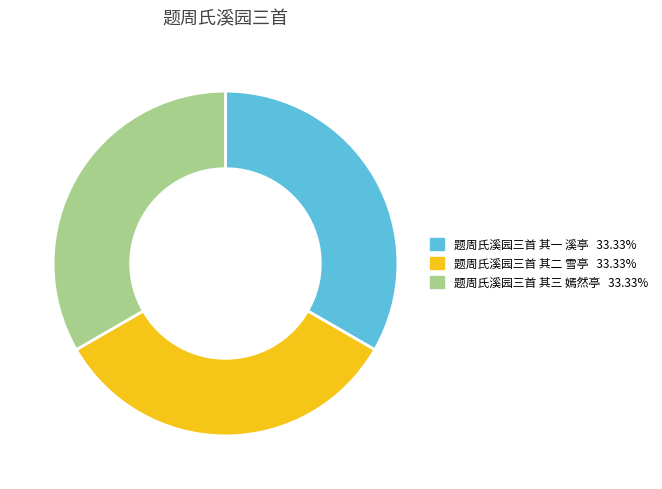

Do 题周氏溪园三首 其二 雪亭 and 题周氏溪园三首 其三 嫣然亭 together represent more than half of the pie?

Yes